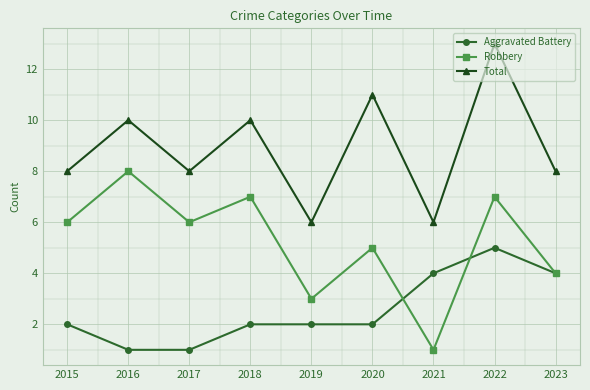

Reading right to left, list all the values displayed in this chart.

Aggravated Battery: 2023=4	2022=5	2021=4	2020=2	2019=2	2018=2	2017=1	2016=1	2015=2
Robbery: 2023=4	2022=7	2021=1	2020=5	2019=3	2018=7	2017=6	2016=8	2015=6
Total: 2023=8	2022=13	2021=6	2020=11	2019=6	2018=10	2017=8	2016=10	2015=8